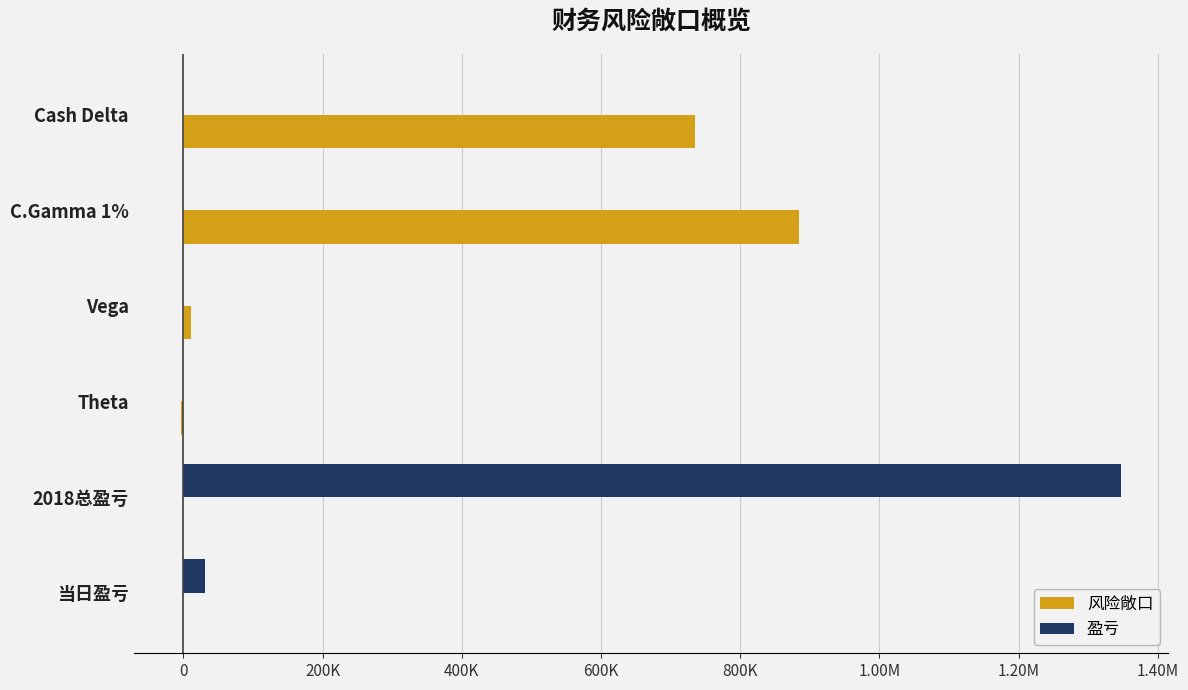

What are all the series names shown in the legend?

风险敞口, 盈亏